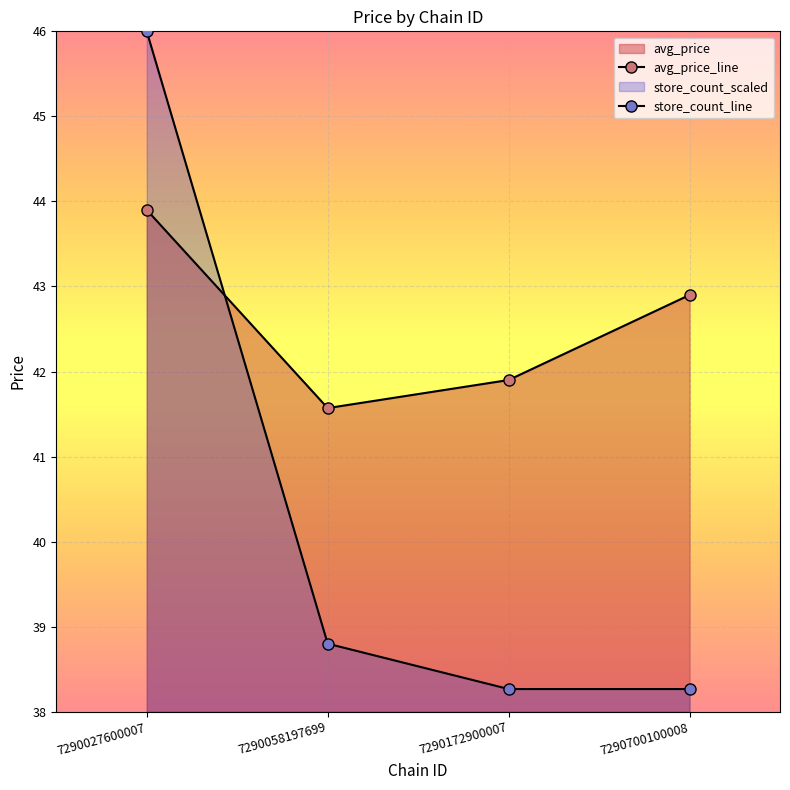

Is it true that avg_price_line equals 67.3 at 7290058197699?

False